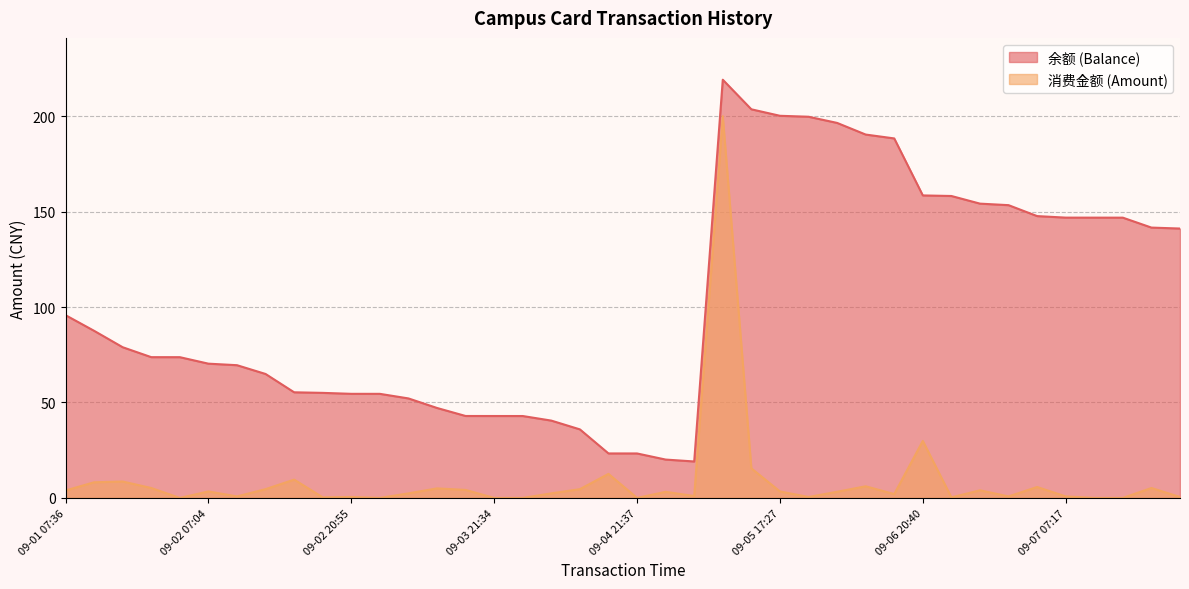

True or false: 消费金额 (Amount) and 余额 (Balance) intersect in this chart.

False